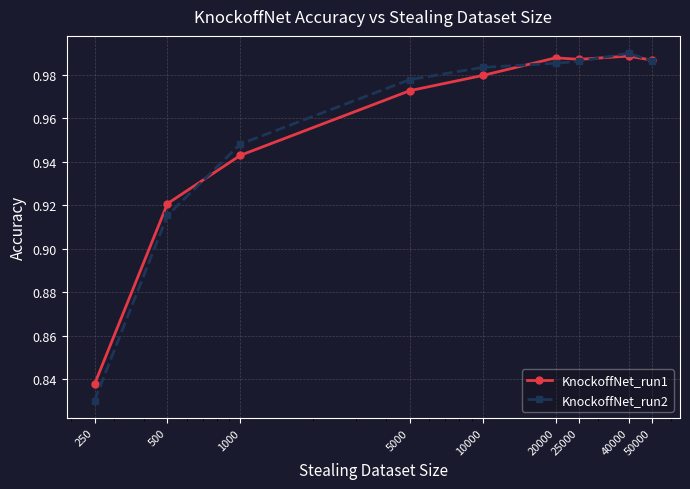

Which series has the widest spread of values?

KnockoffNet_run2